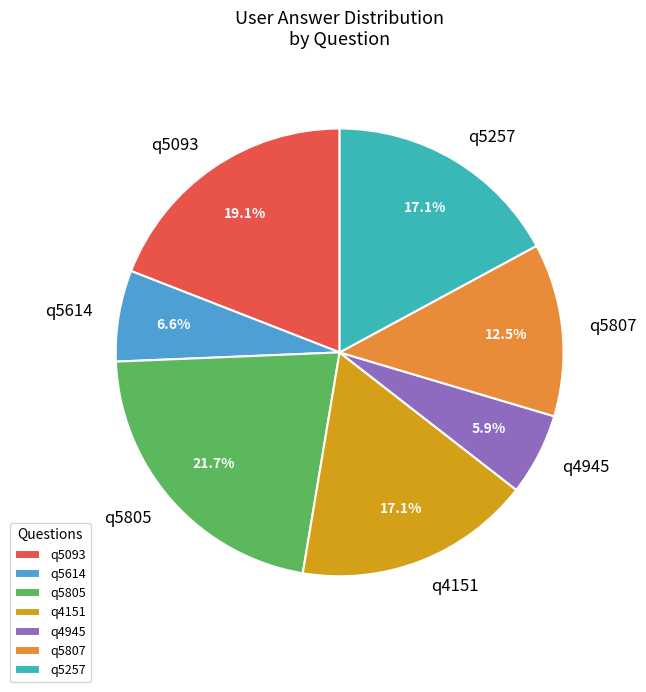

Is there a majority slice in this chart?

No